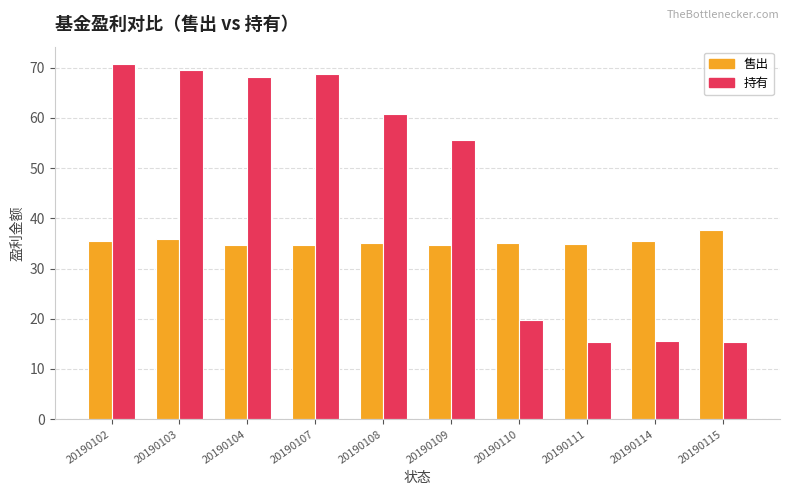

What is the sum of the 售出 values at 20190103 and 20190102?

71.3